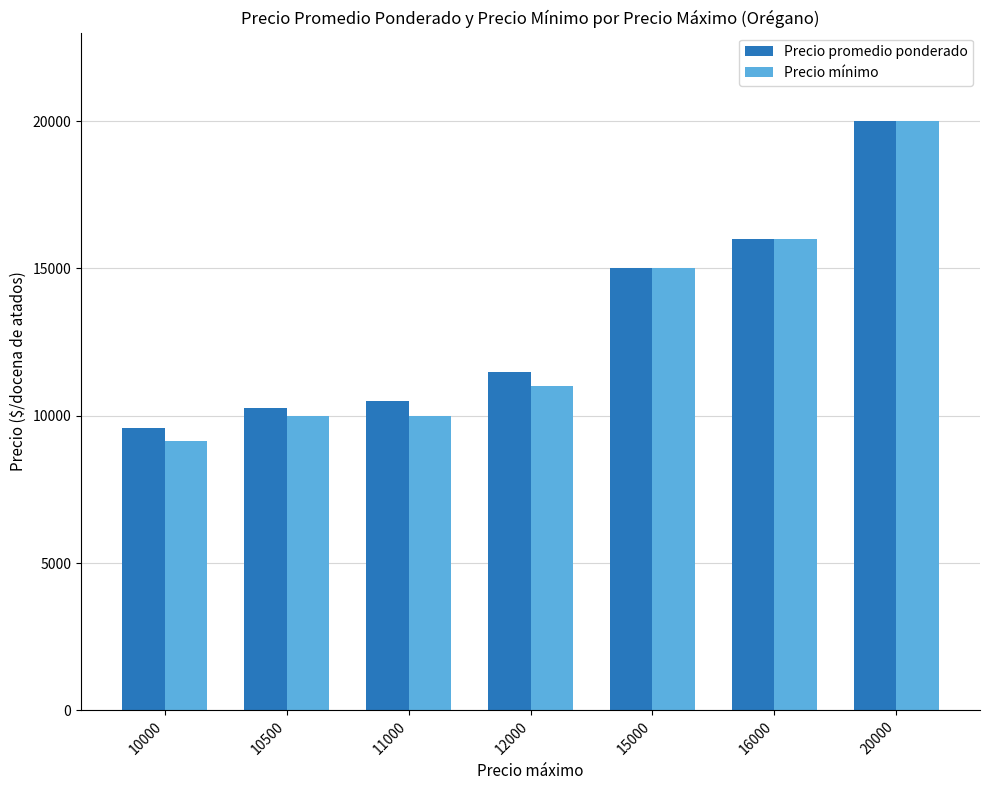

At which label is Precio promedio ponderado closest to 14785?

15000